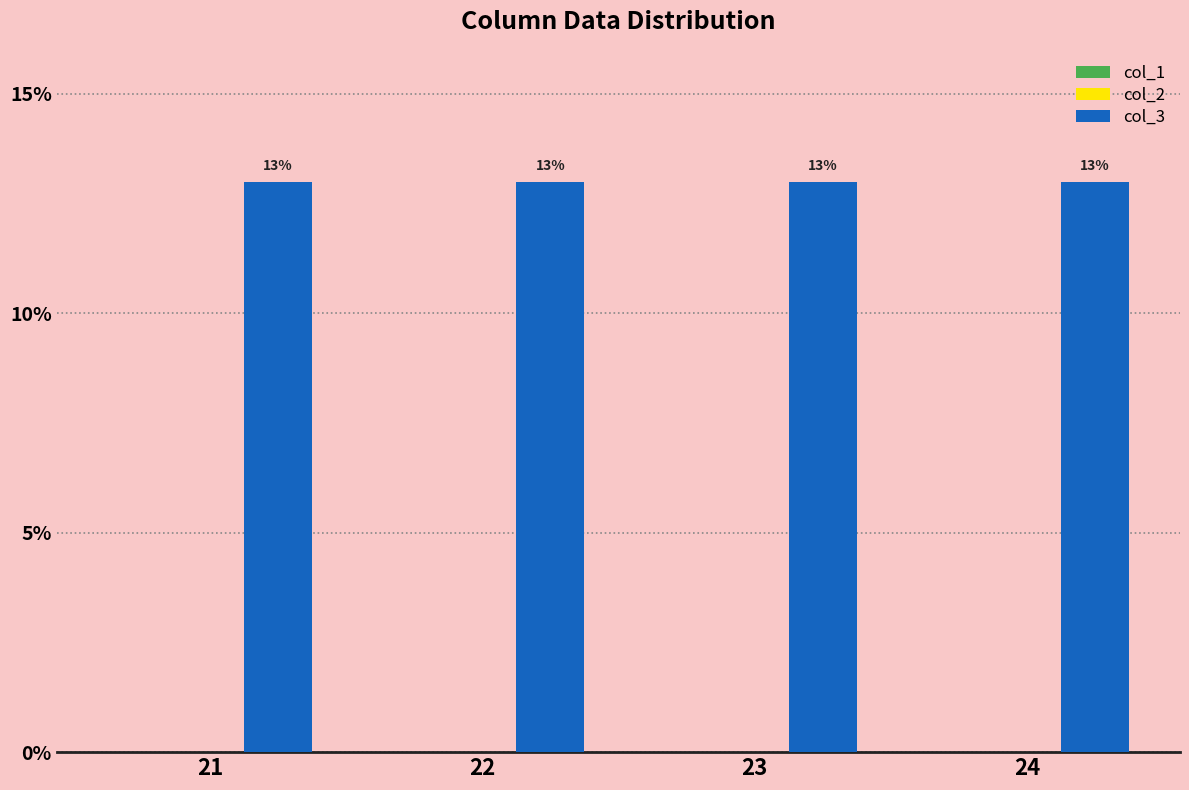

Is it true that col_1 equals 0 at 23?

True